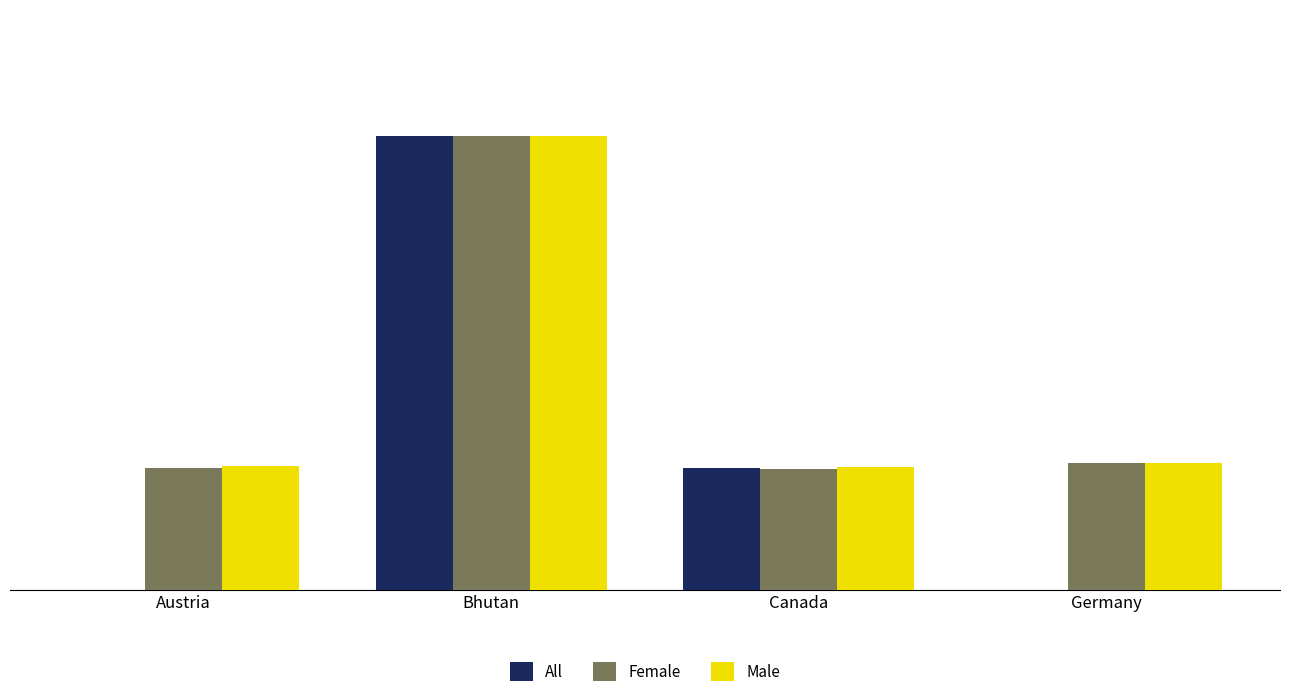

At which category is the sum across all series the highest?

Bhutan